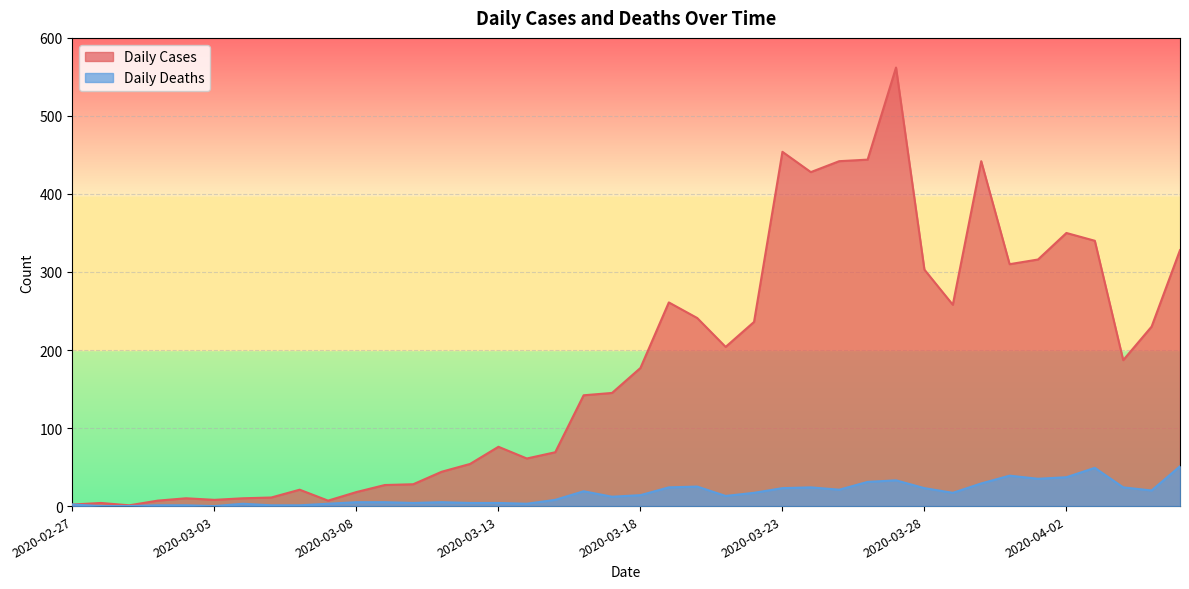

True or false: Daily Cases has a value of 32 at 2020-03-06.

False